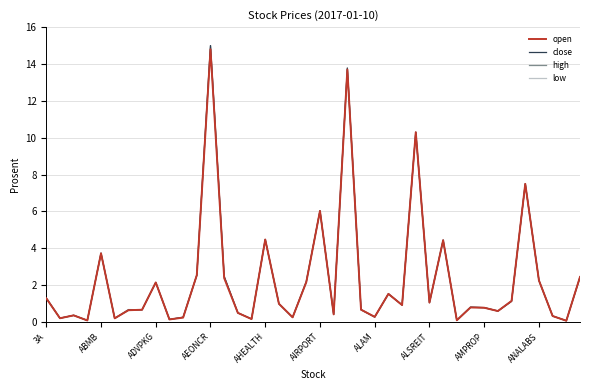

What is the difference between the maximum and minimum values in the high series?

14.9